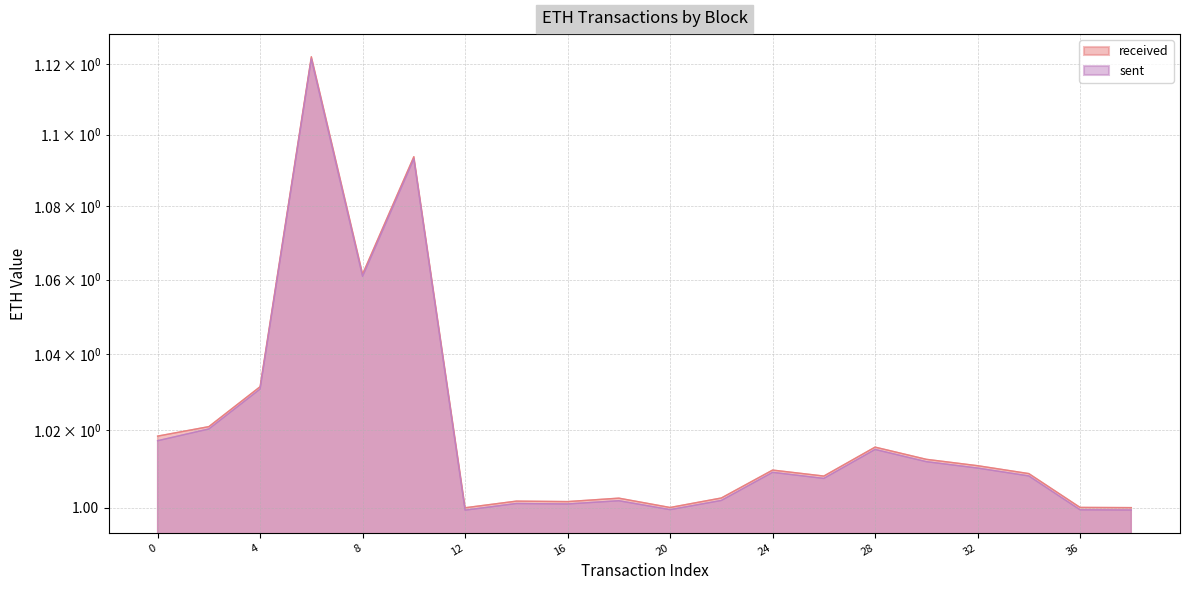

What is the difference between the second highest and minimum values in the received series?

0.1